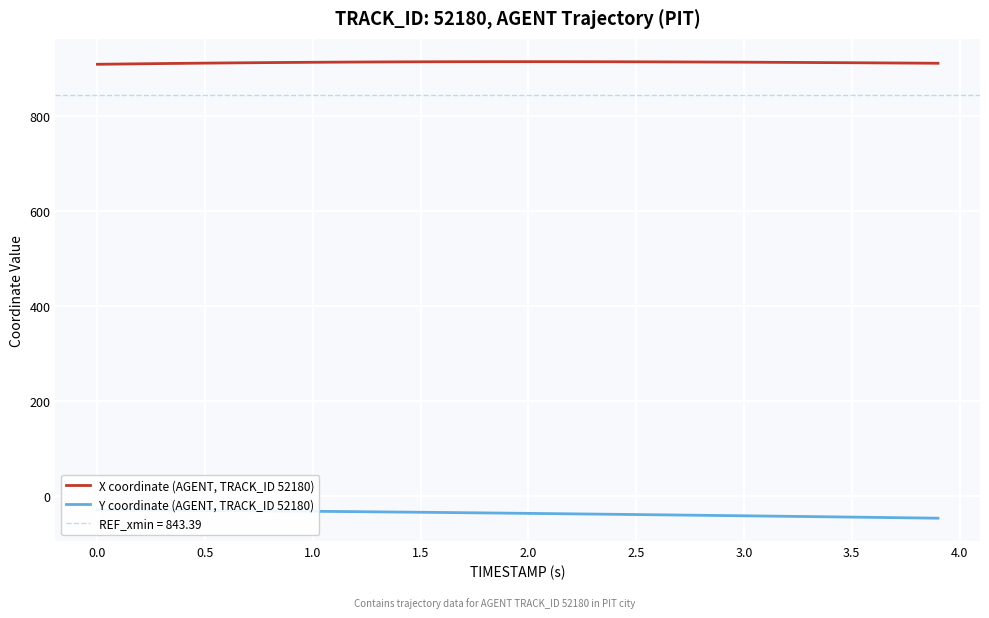

What is the total value across all series at 2.5?

880.9